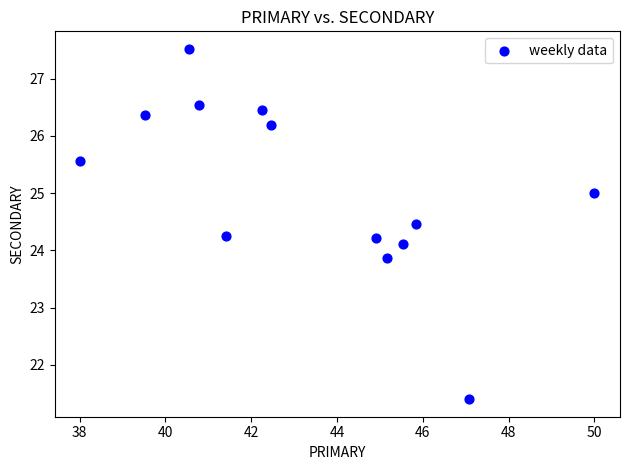

What is the range of Y values (max minus min)?

6.1